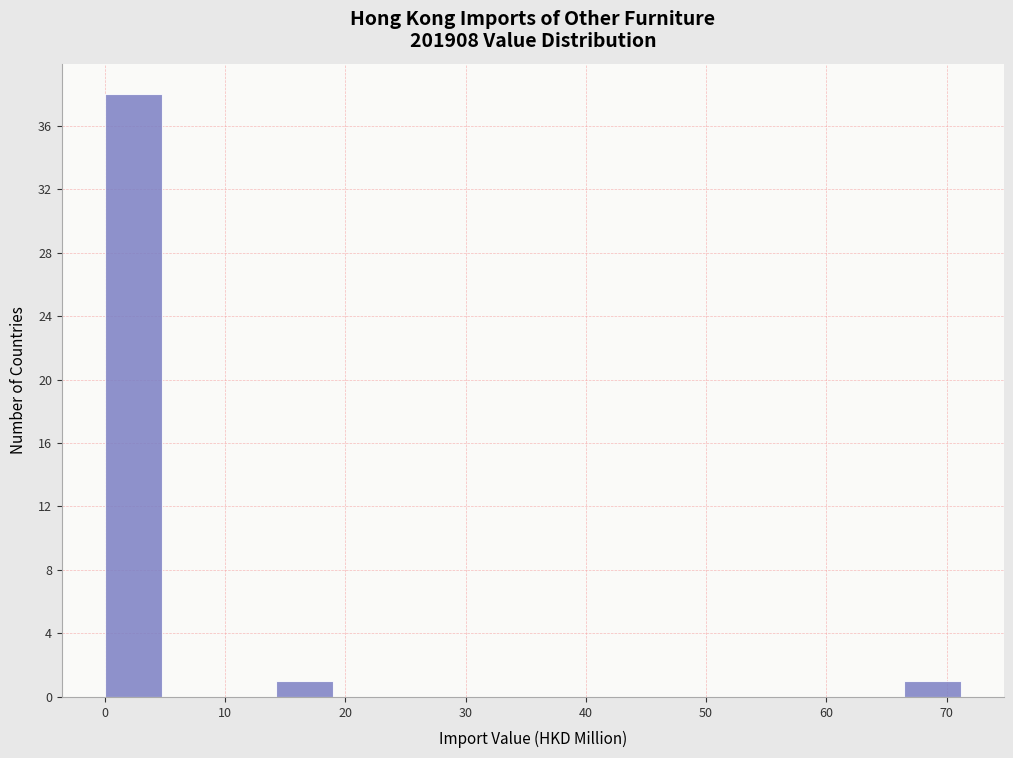

How tall is the bar that spans 0 to 5 on the x-axis? Neither the bar edges nor the heights are printed on the chart, so give them approximately, as read against the axes.

38